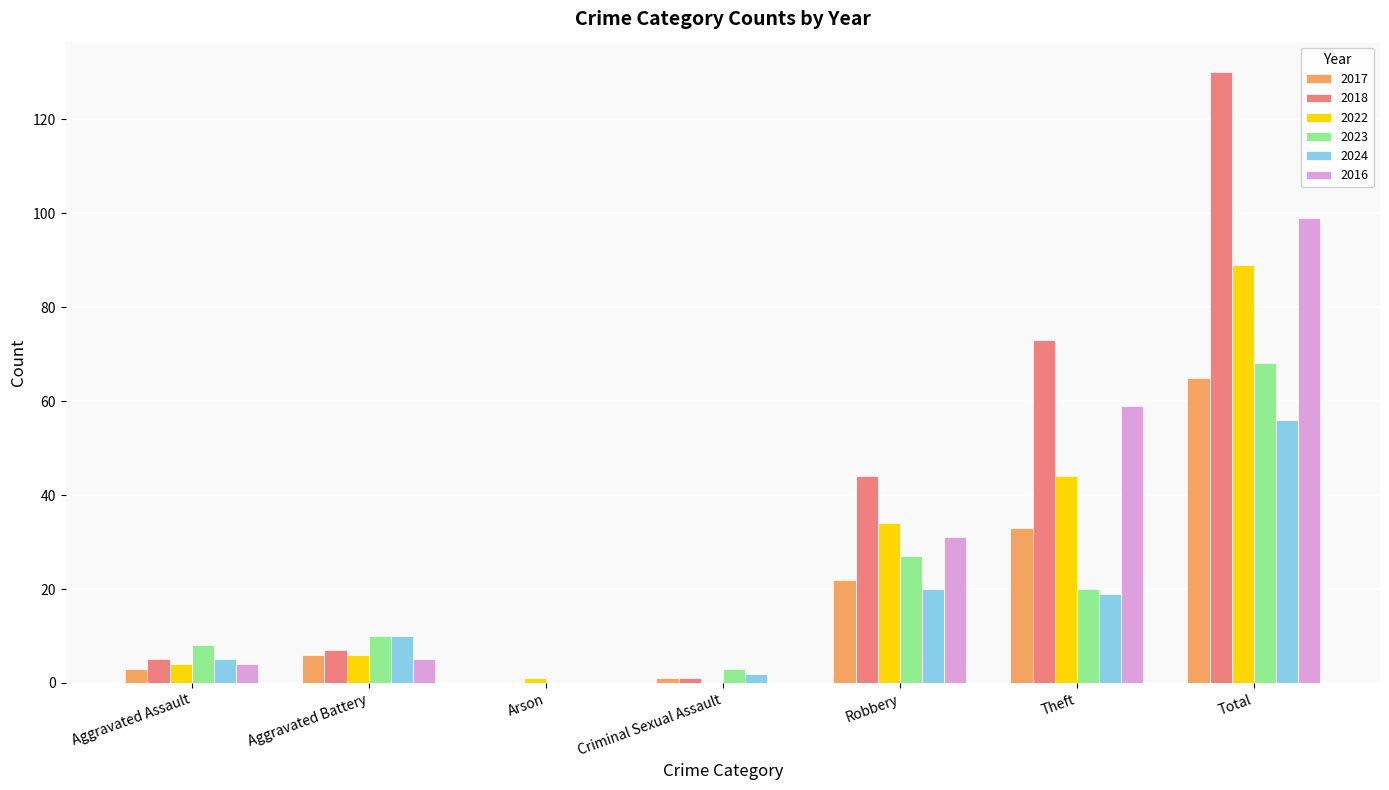

Which series has the largest range (max minus min)?

2018